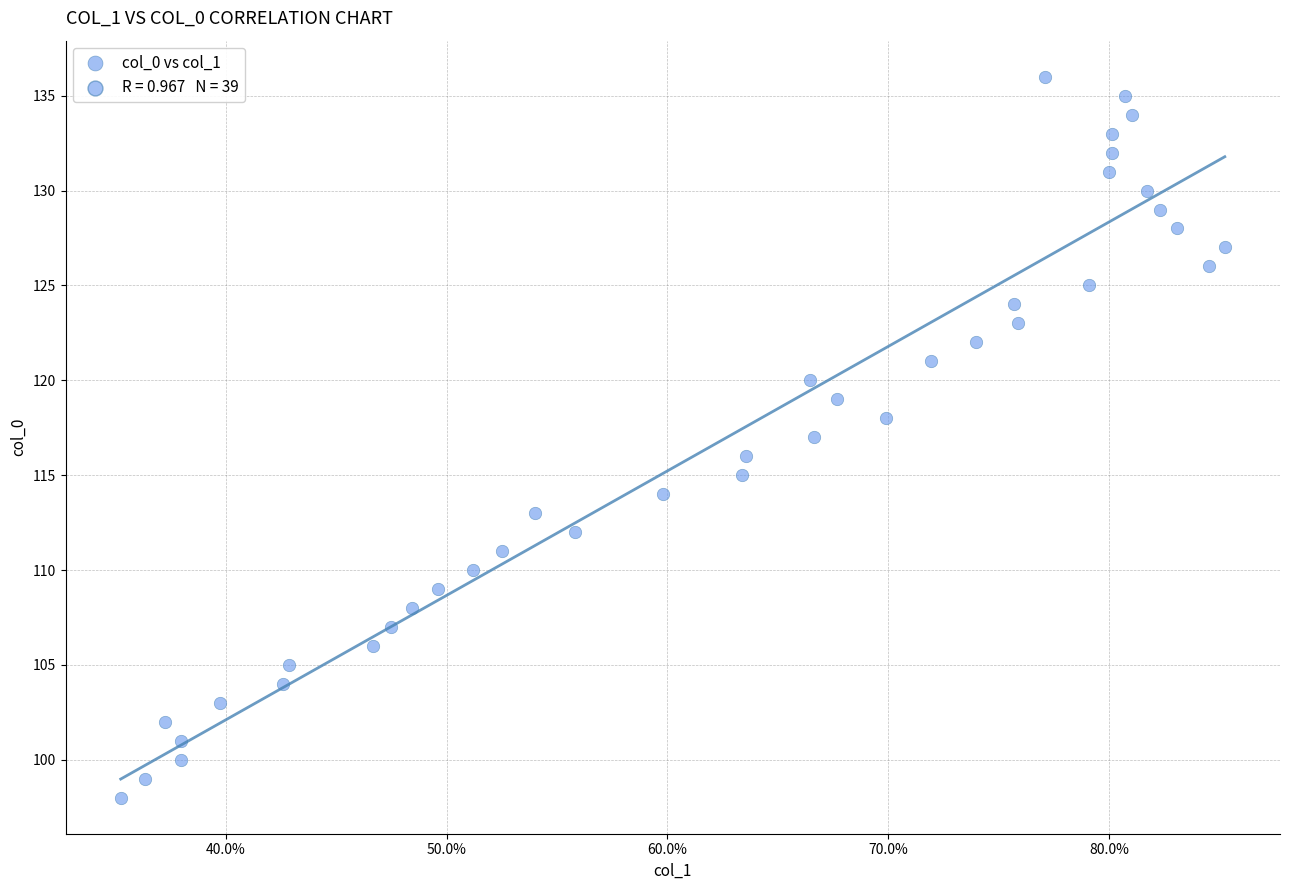

What is the range of Y values (max minus min)?

38